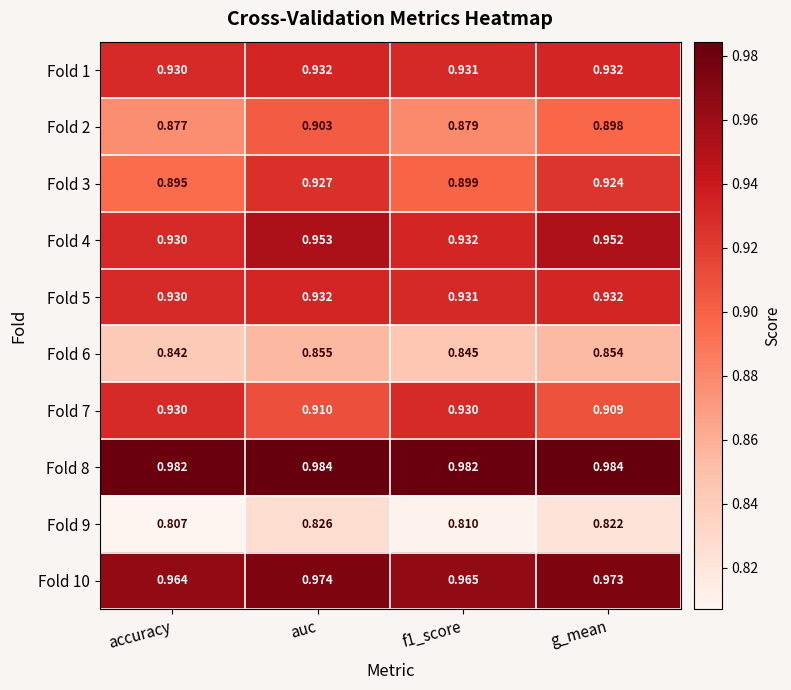

At which category is the sum across all series the highest?

auc